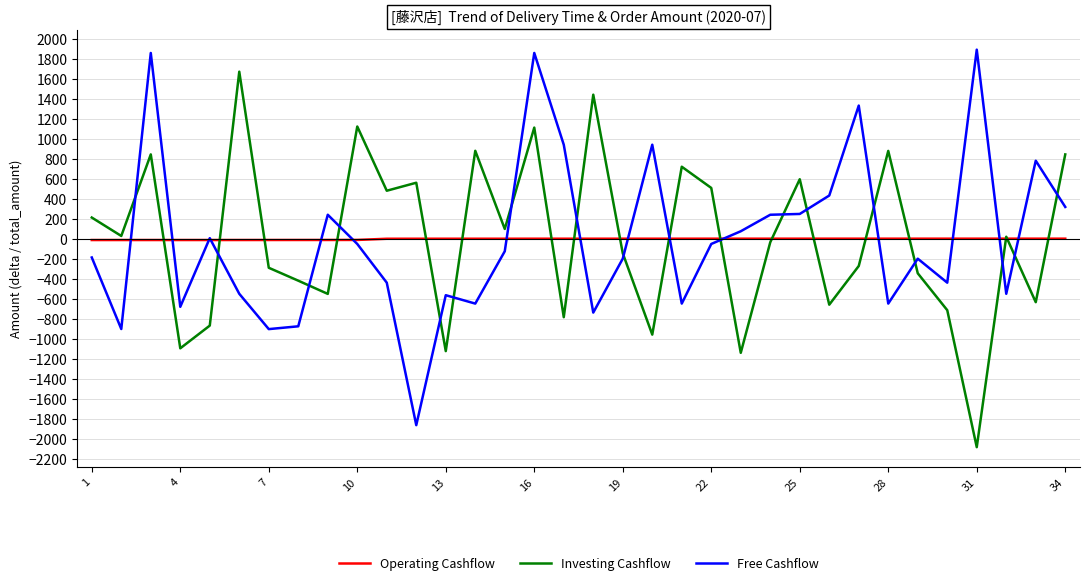

How many times do Investing Cashflow and Free Cashflow cross each other?

18